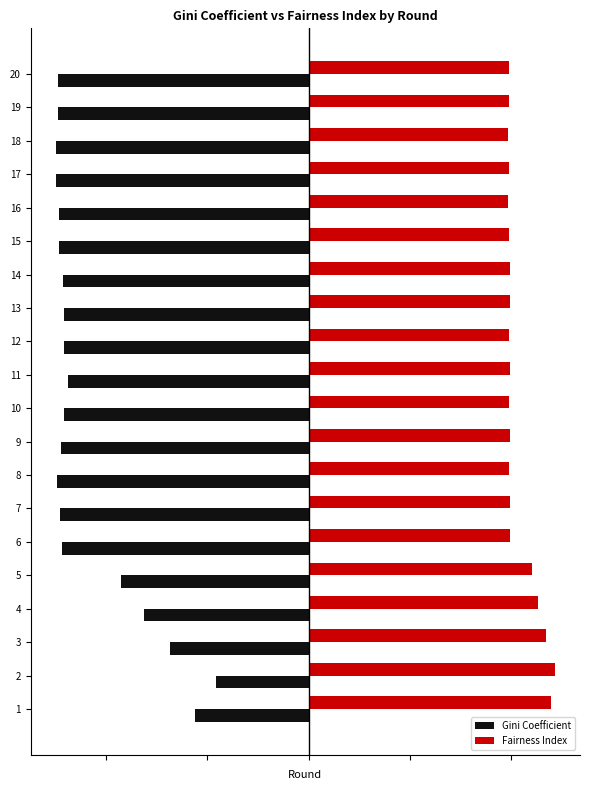

What are all the series names shown in the legend?

Gini Coefficient, Fairness Index